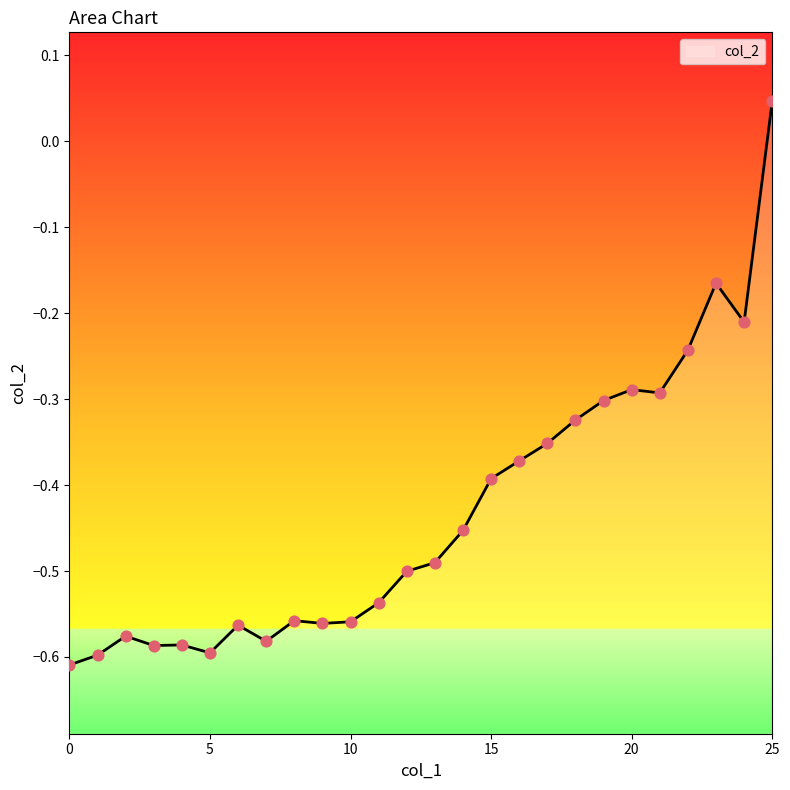

What is the change in value from 3 to 25?

+0.6